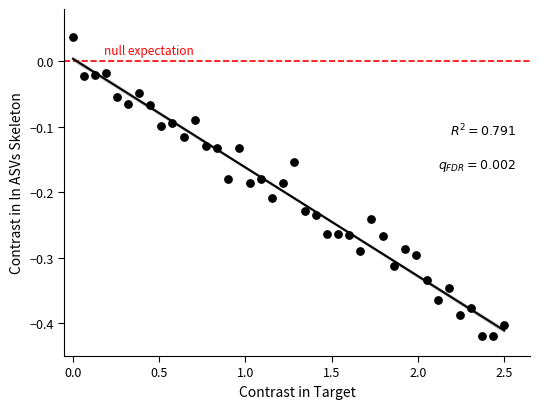

What is the range of X values (max minus min)?

2.5